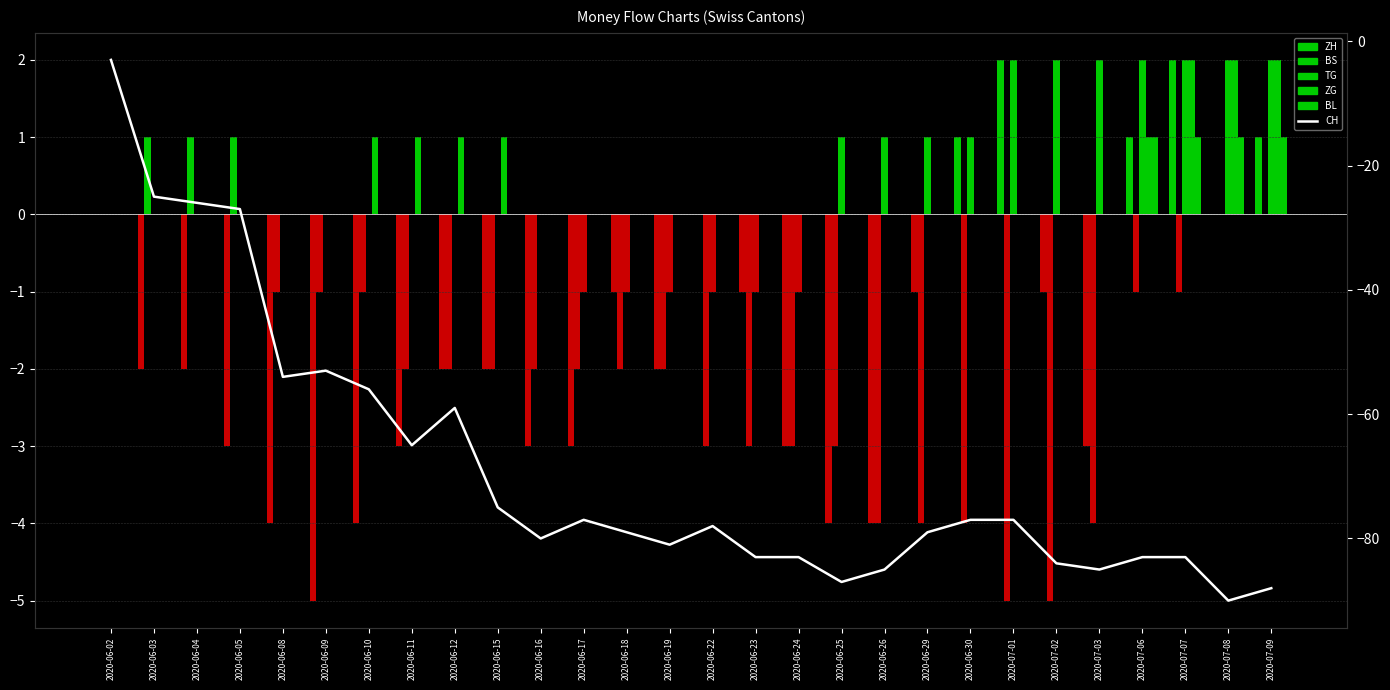

What is the label of the 2nd bar from the left?

2020-06-03